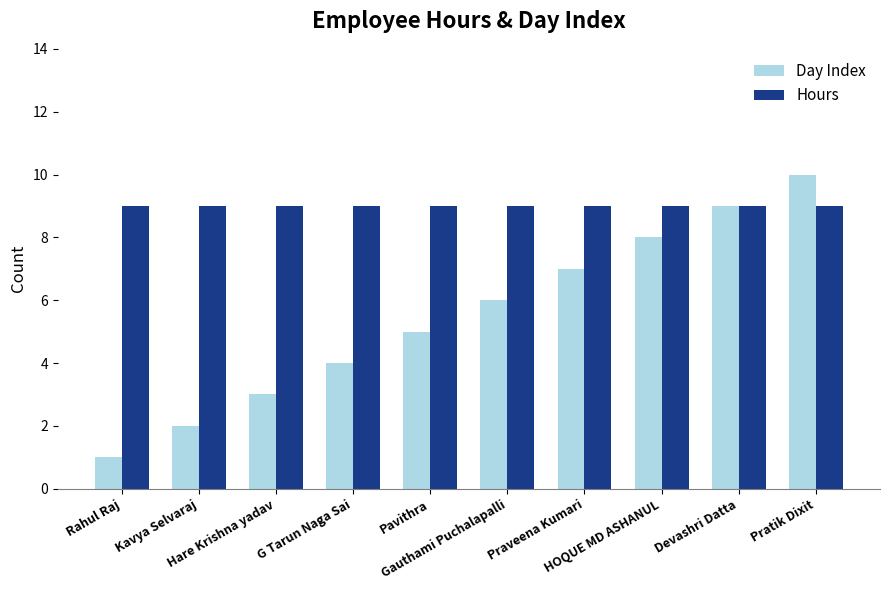

What is the sum of all Hours values?

90